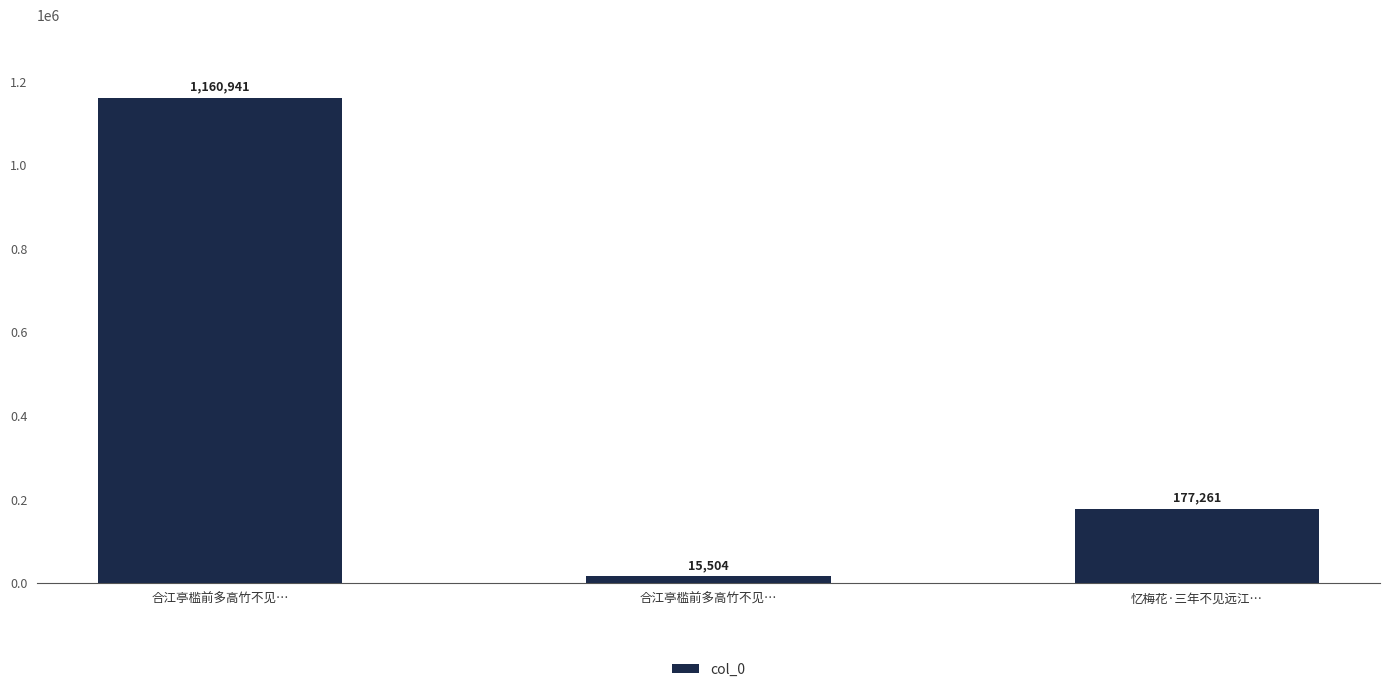

Count the values in the range 15504 to 1160941.

3